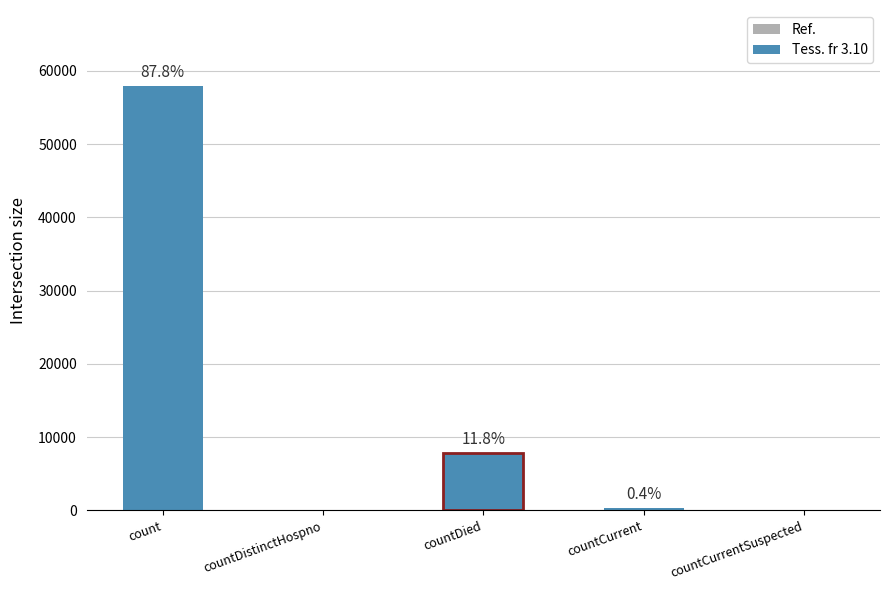

Reading left to right, what are all the values shown in this chart?

57883	0	7789	291	0